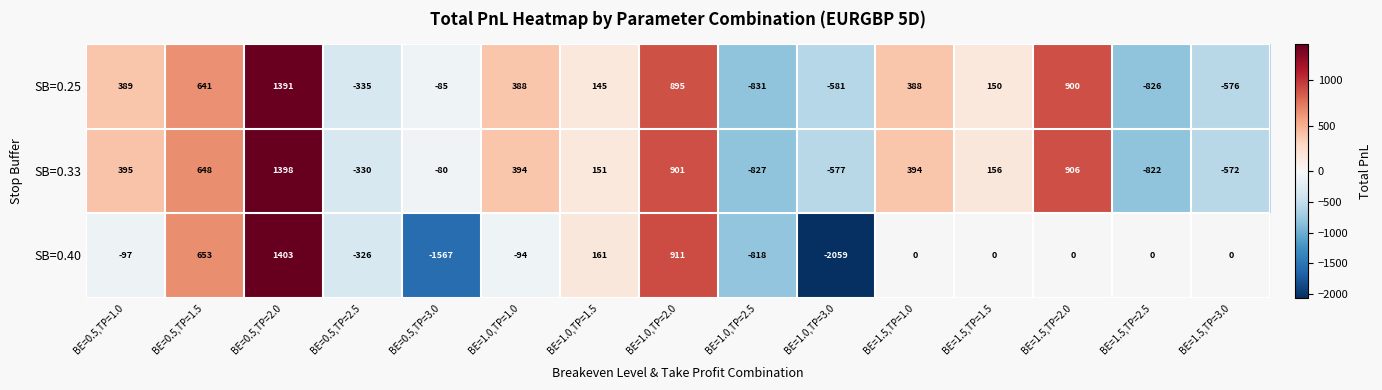

Which series has the widest spread of values?

SB=0.40